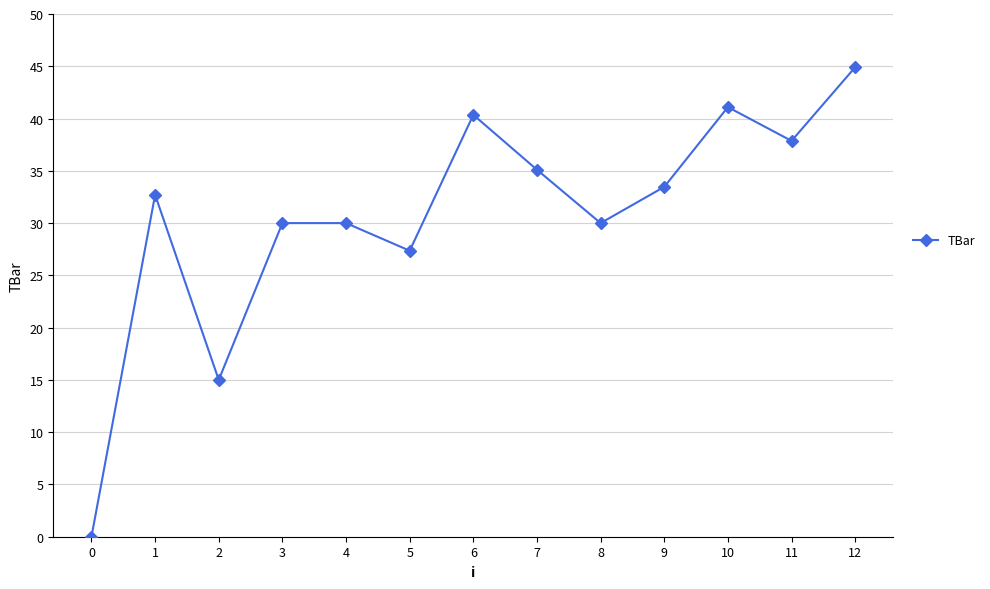

What is the greatest value displayed?

44.9